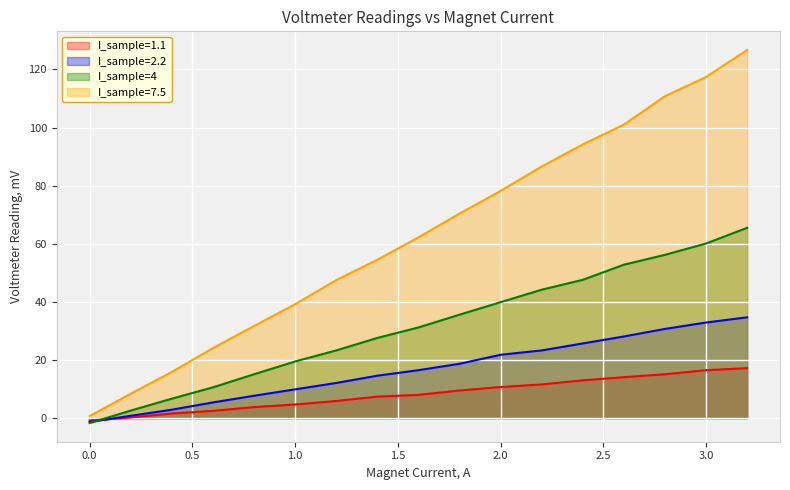

How many lines are shown in the chart?

4